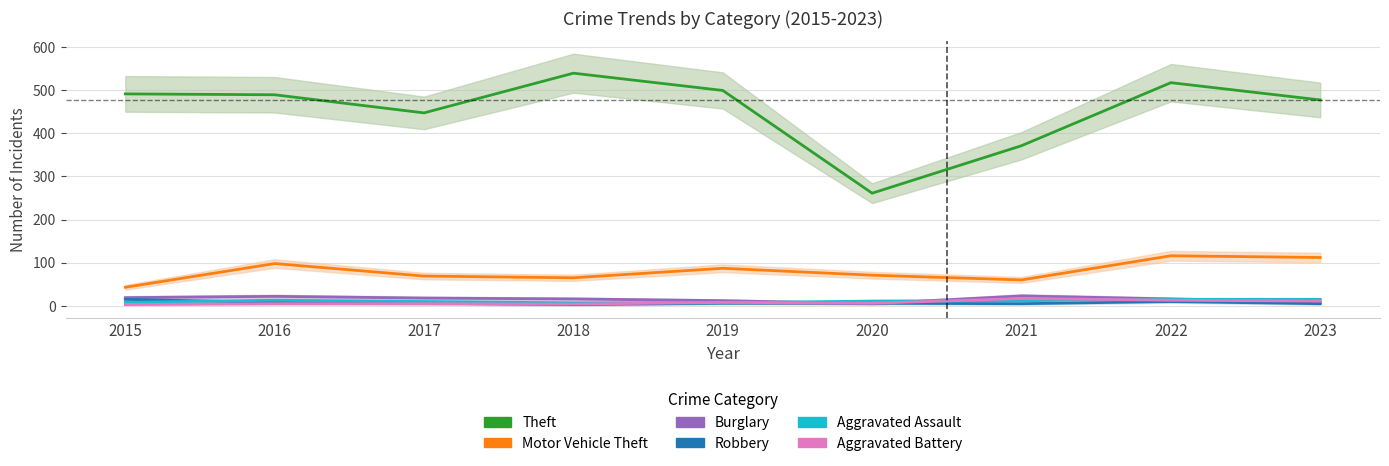

Which has a higher value, 2019 or 2020?

2019